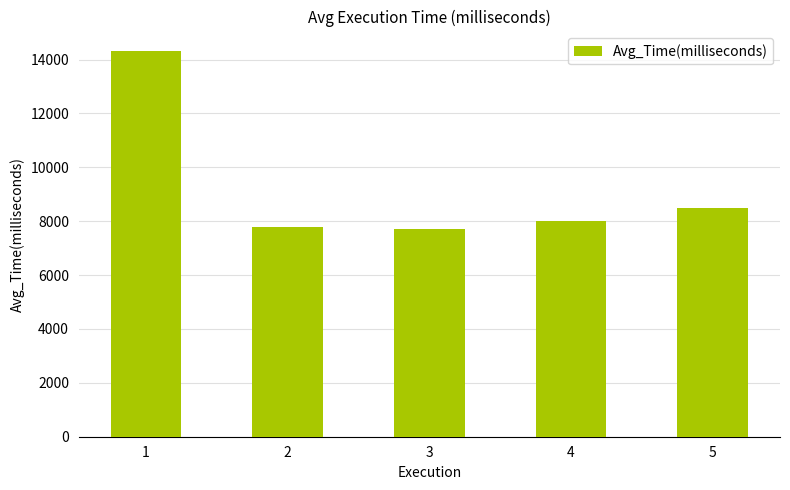

Does the chart contain stacked bars?

No